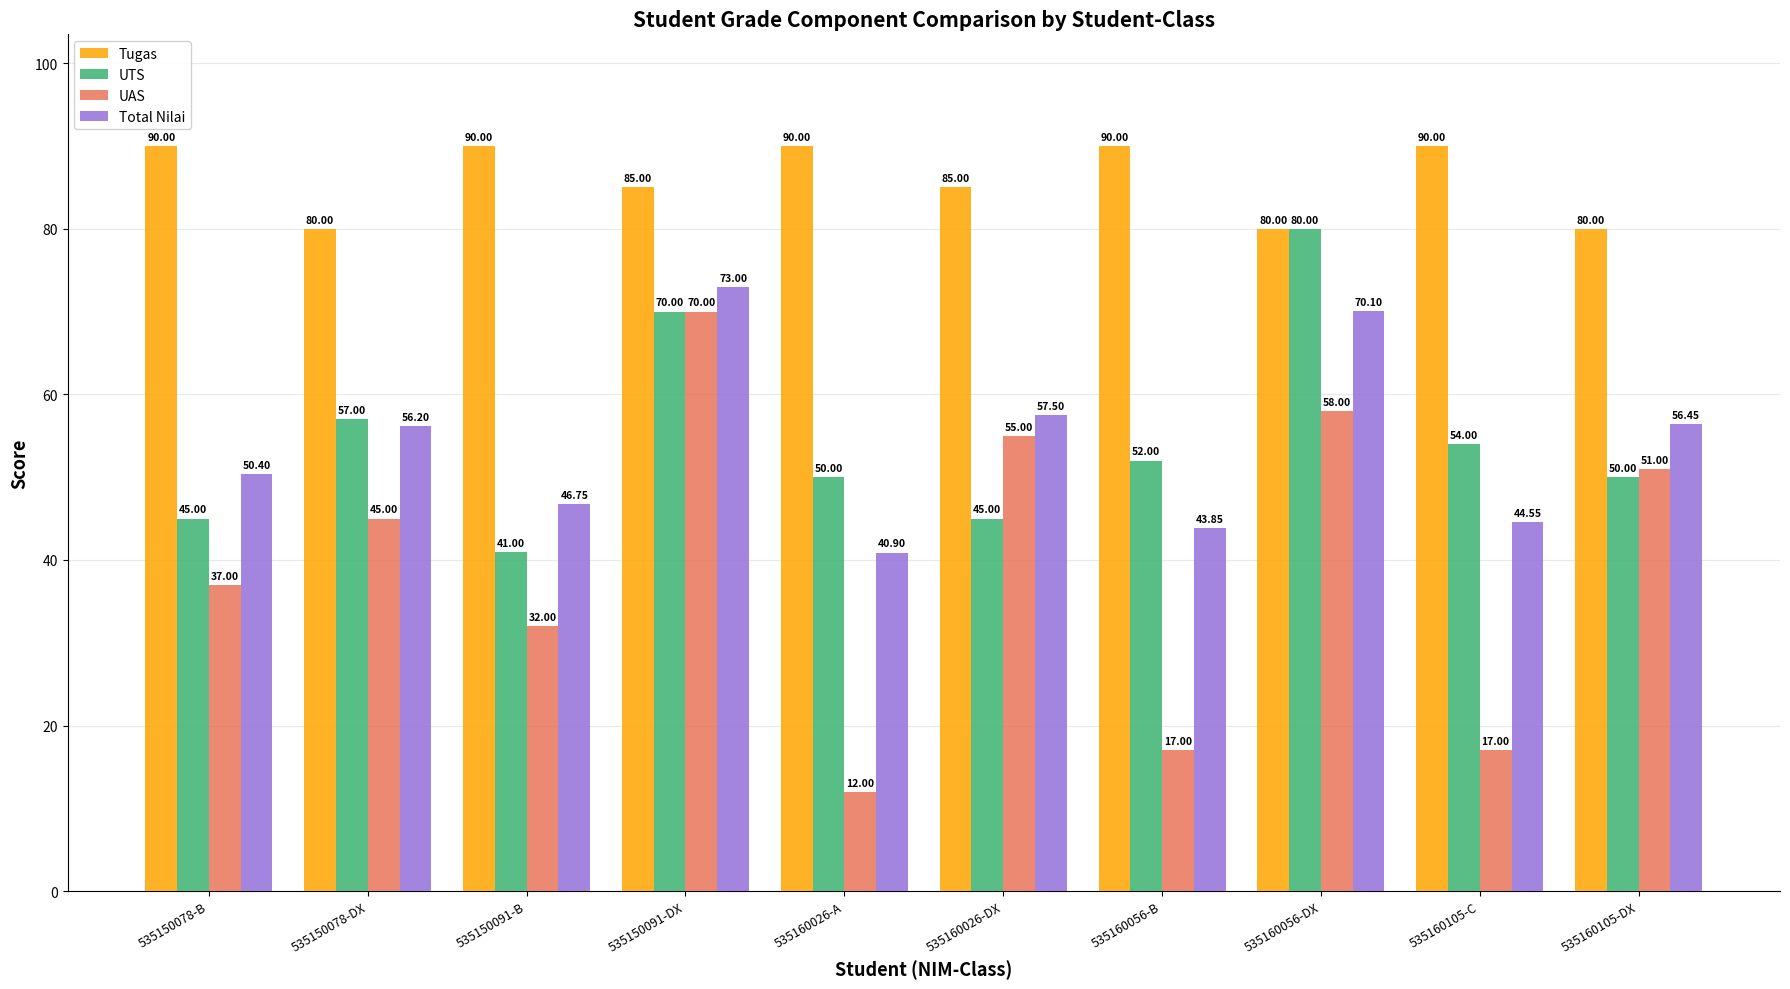

What is the total value across all series at 535150091-DX?

298.0